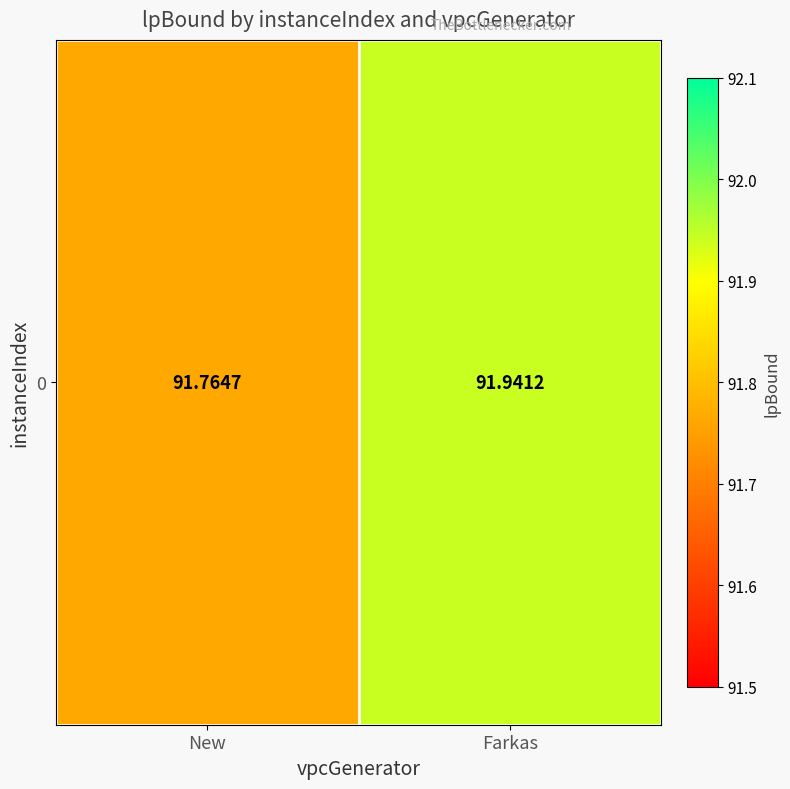

What is the smallest value displayed?

91.8